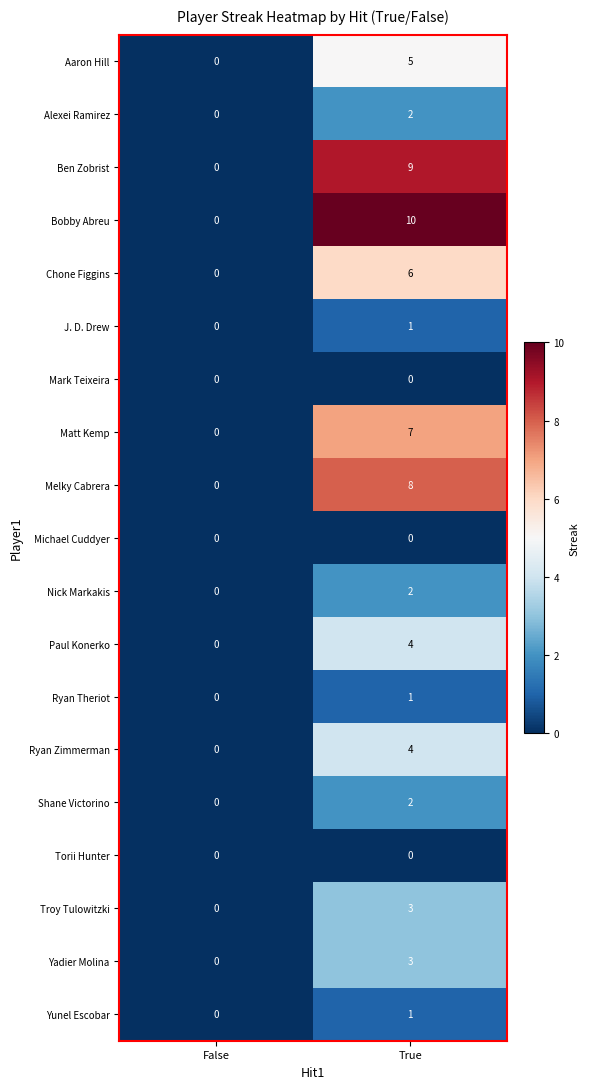

Is it true that Aaron Hill equals 0 at False?

True